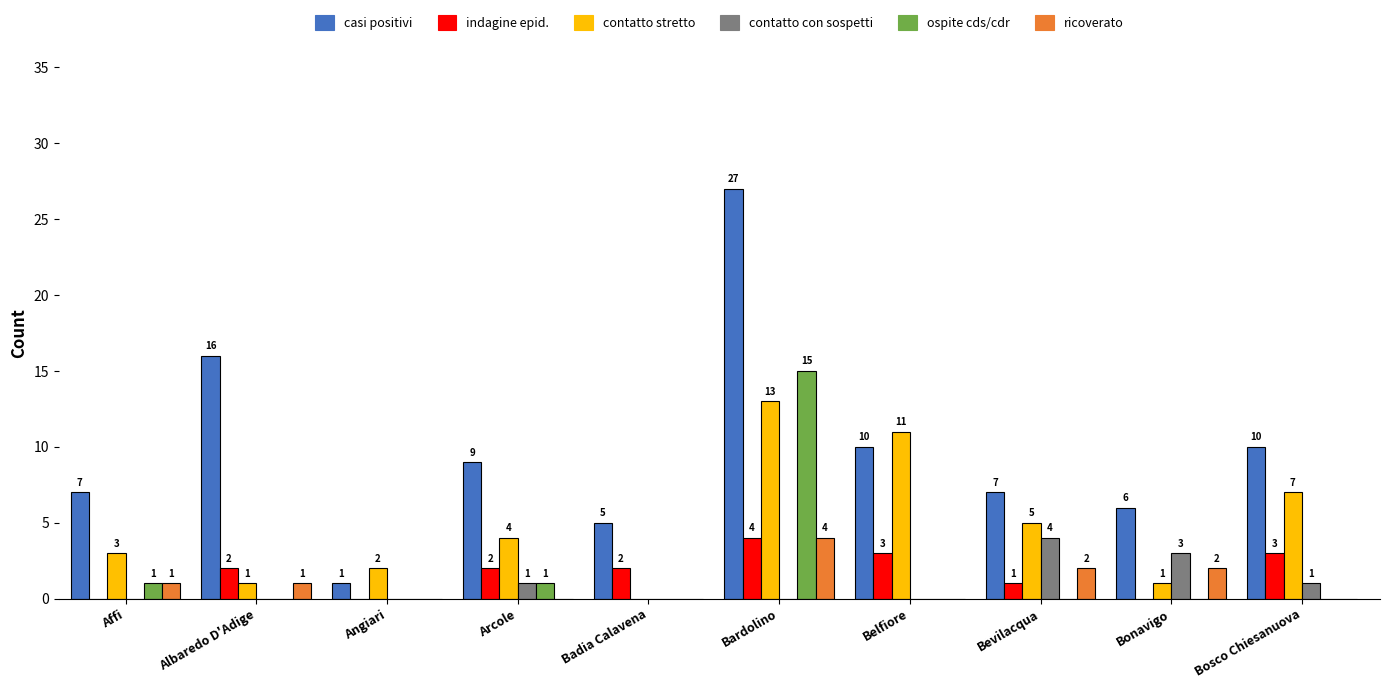

Reading right to left, extract all data points from this chart.

casi positivi: 10	6	7	10	27	5	9	1	16	7
indagine epid.: 3	0	1	3	4	2	2	0	2	0
contatto stretto: 7	1	5	11	13	0	4	2	1	3
contatto con sospetti: 1	3	4	0	0	0	1	0	0	0
ospite cds/cdr: 0	0	0	0	15	0	1	0	0	1
ricoverato: 0	2	2	0	4	0	0	0	1	1